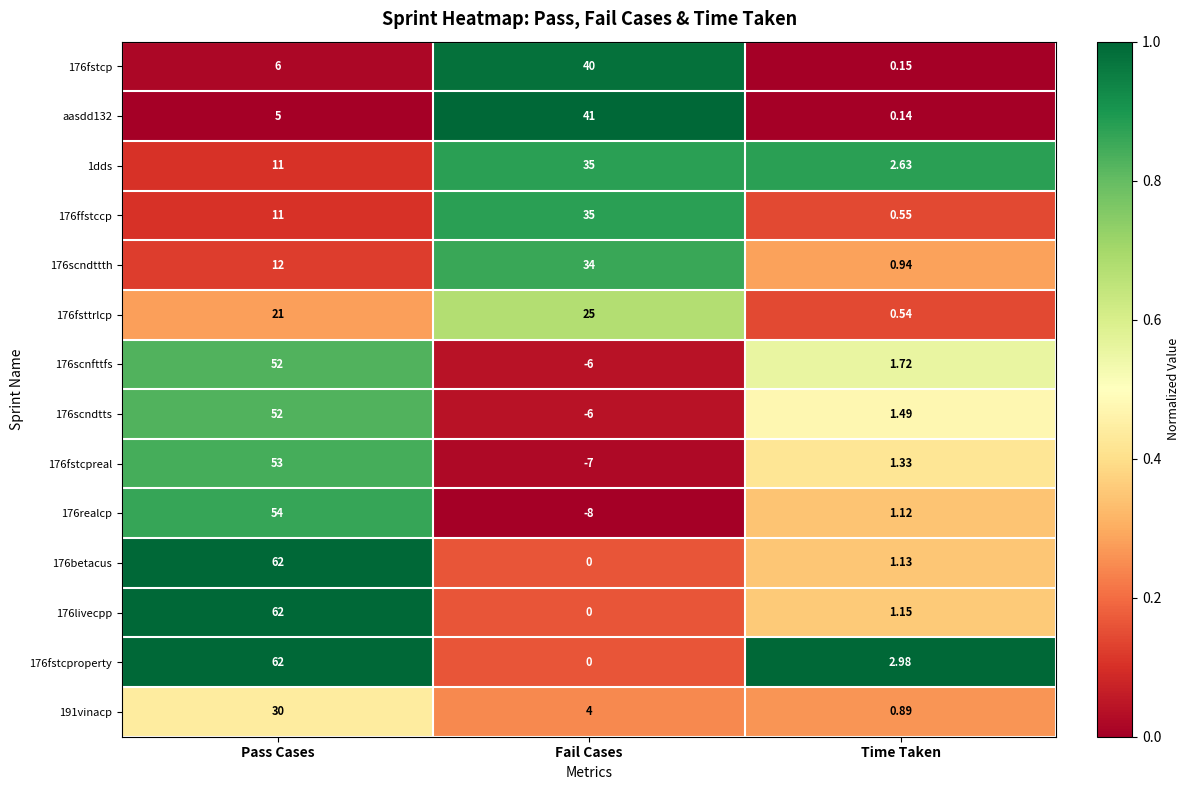

Rank the categories by 176scndttth value from highest to lowest.

Fail Cases, Pass Cases, Time Taken